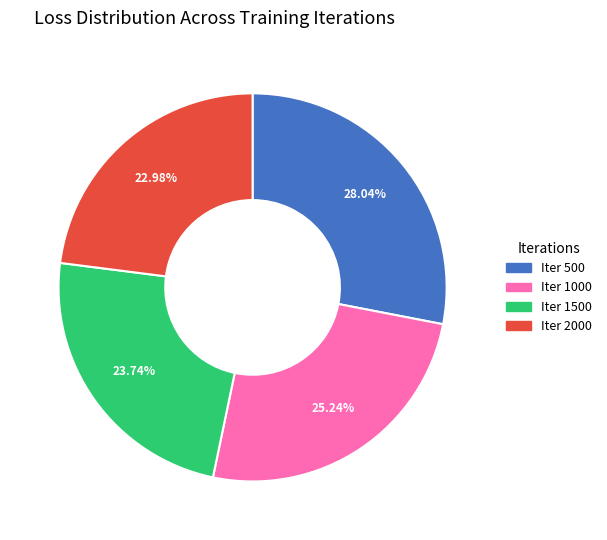

Does any single category account for the majority?

No